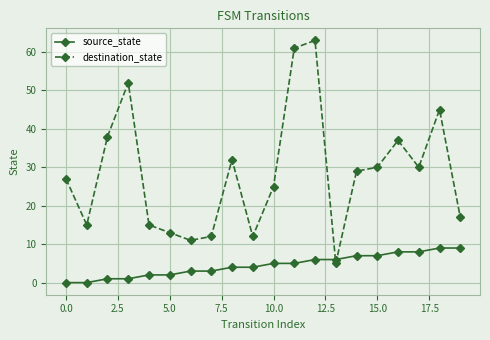

Is this an area chart (filled region under the line)?

No